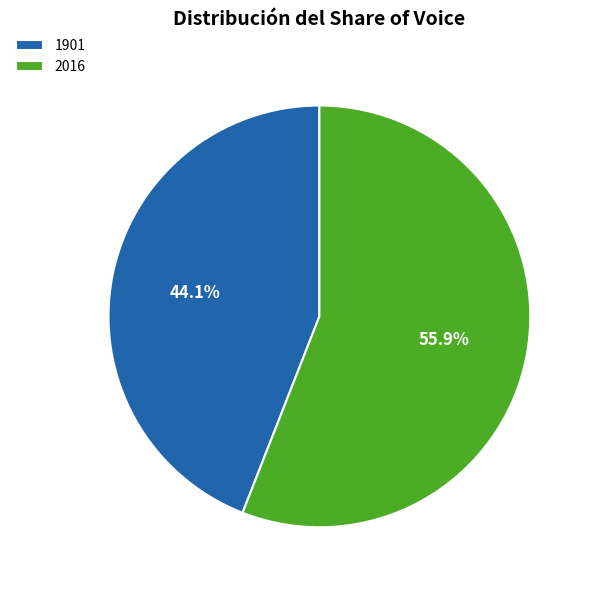

Is 2016 the majority of the pie?

Yes